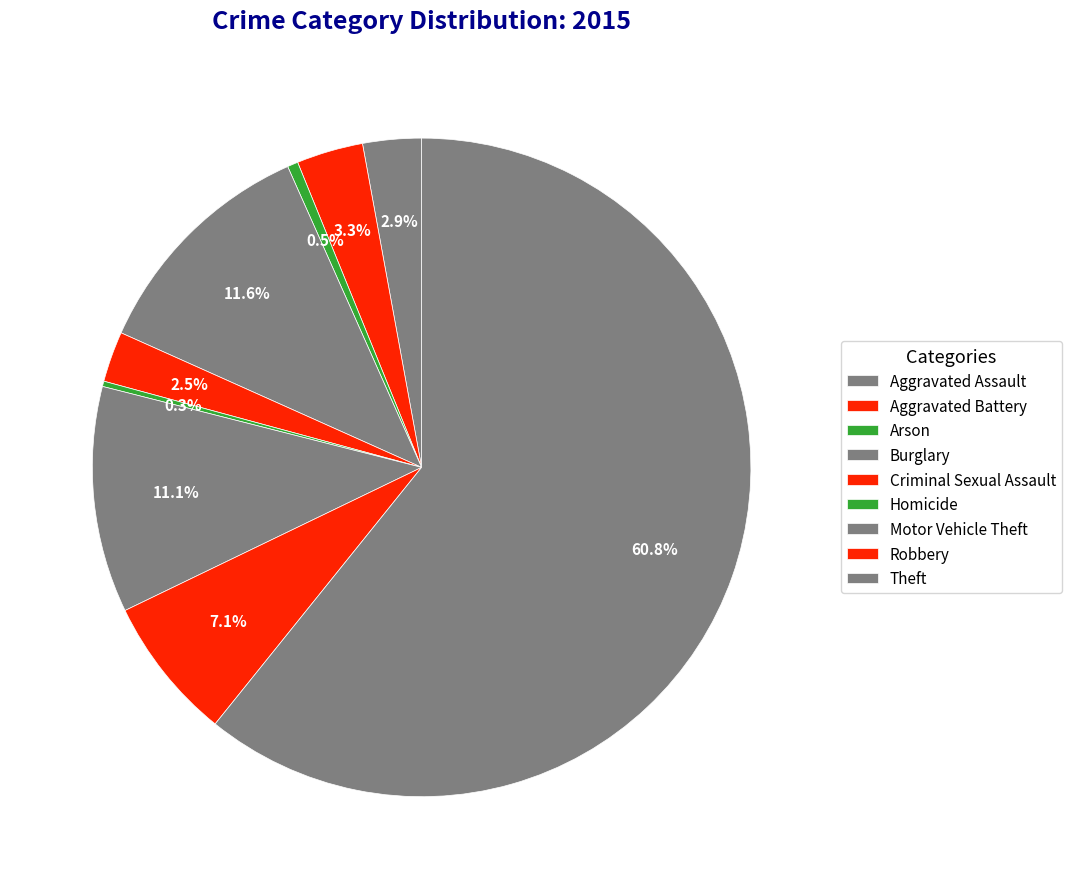

What is the largest slice in the pie chart?

Theft